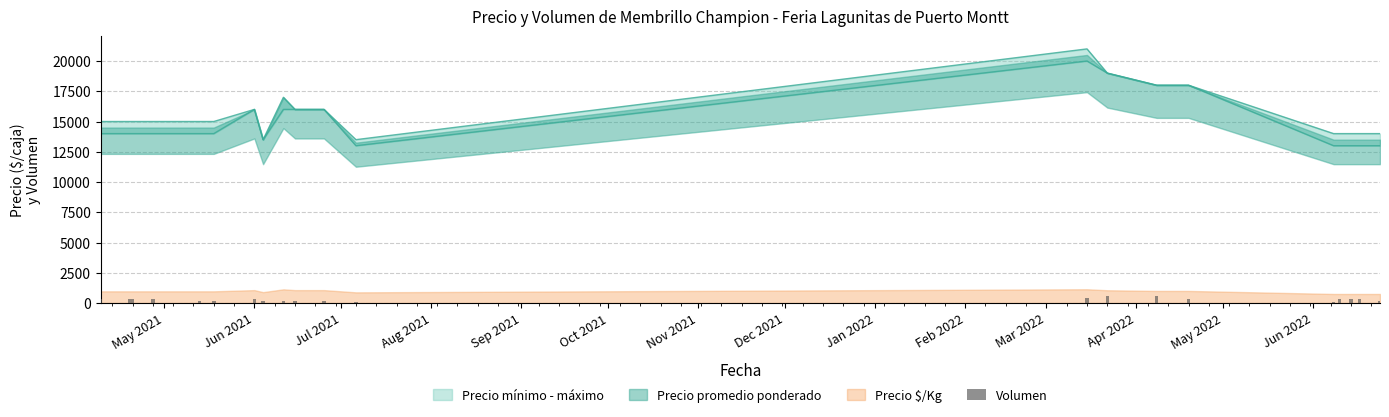

How many data points are less than 300?

9